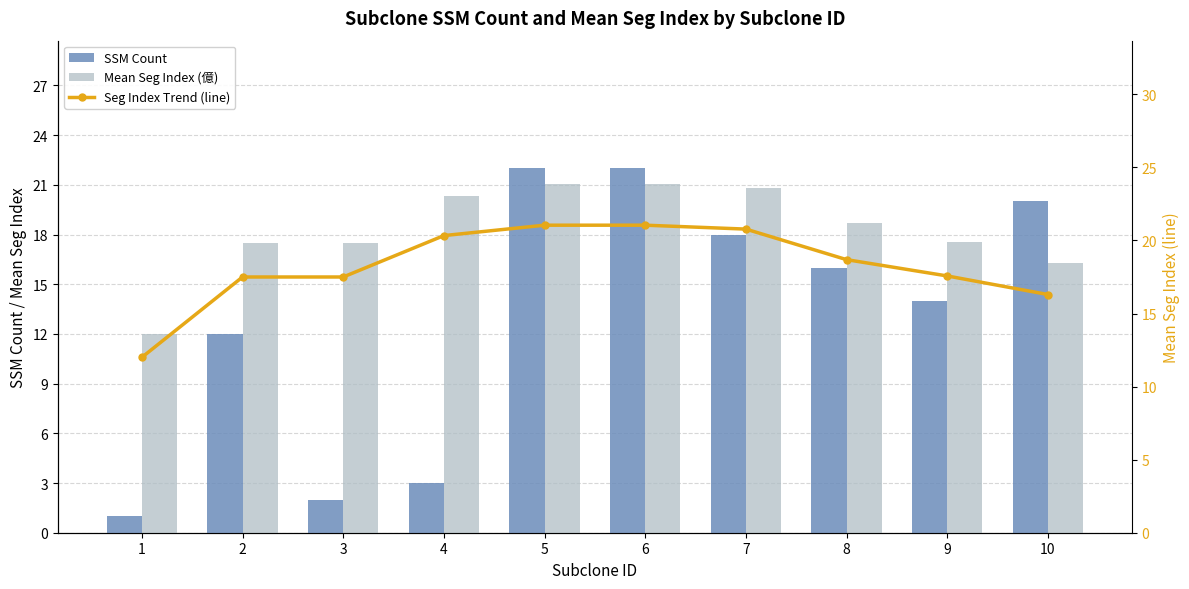

What is the sum of all Seg Index Trend (line) values?

182.8